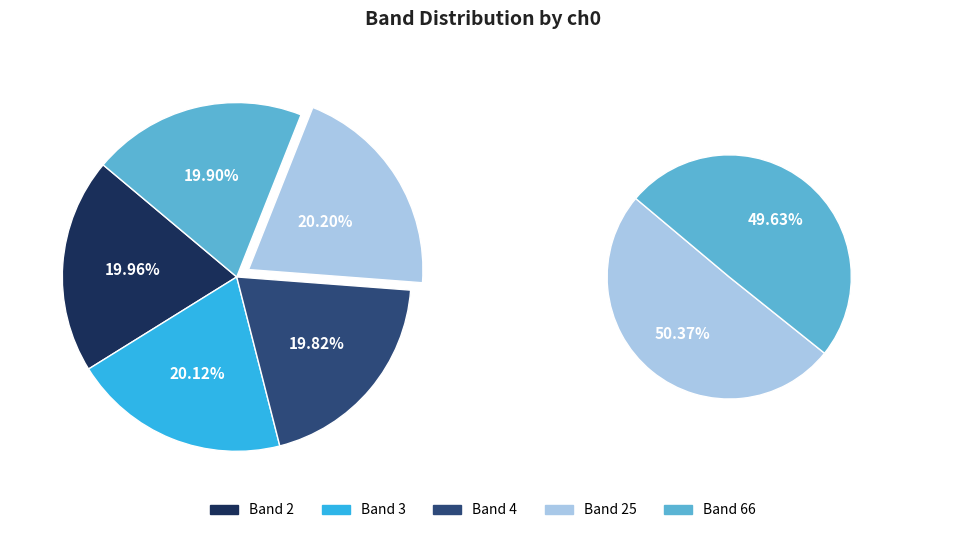

What is the total percentage of 4 and 2?

39.8%